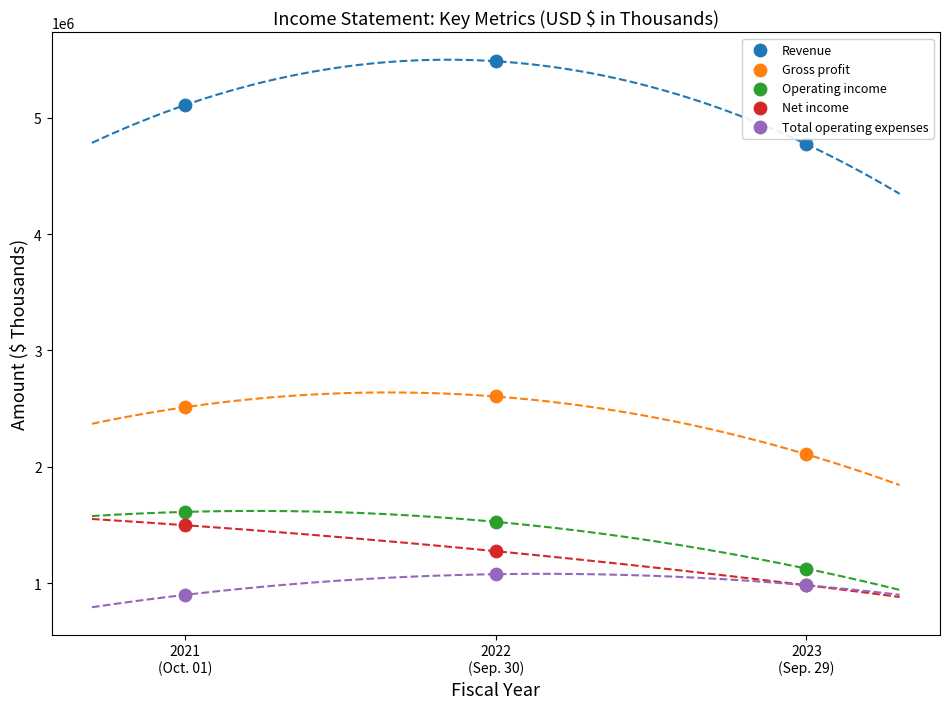

In the Gross profit series, what Y value is closest to 2355800?

2512400